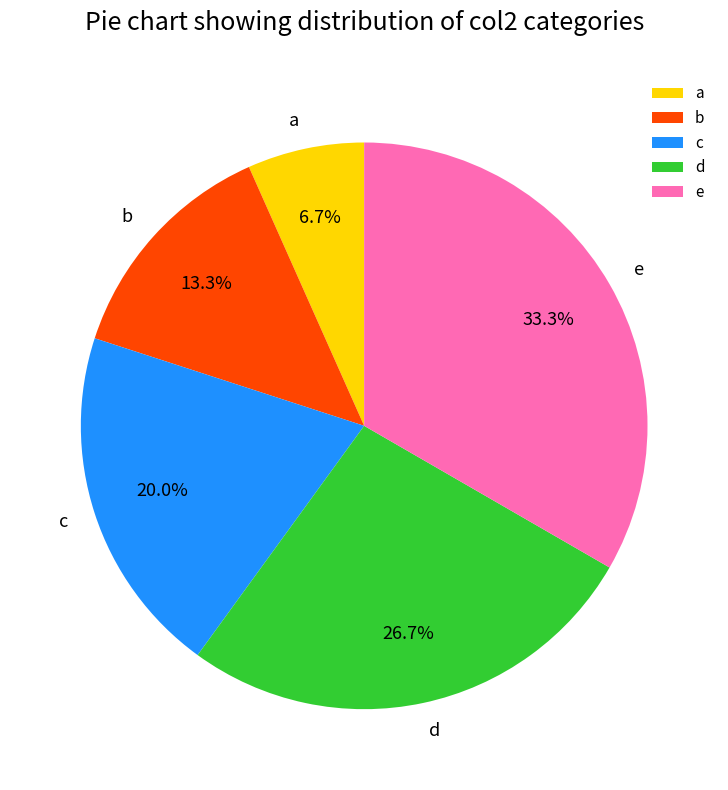

To the nearest percent, what is the difference between the b and c slice percentages?

7%